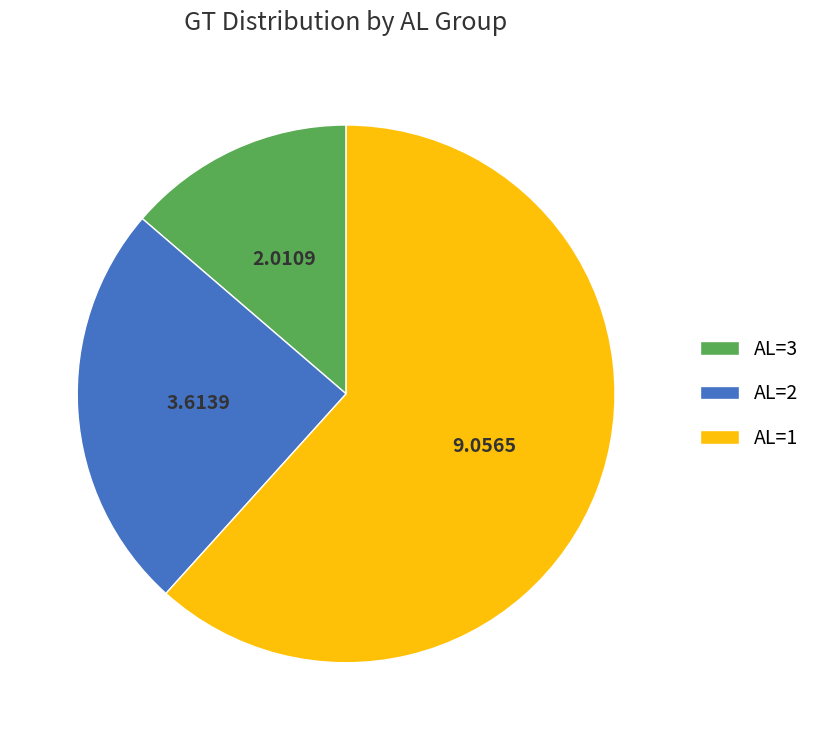

Is the sum of AL=3 and AL=1 greater than half?

Yes